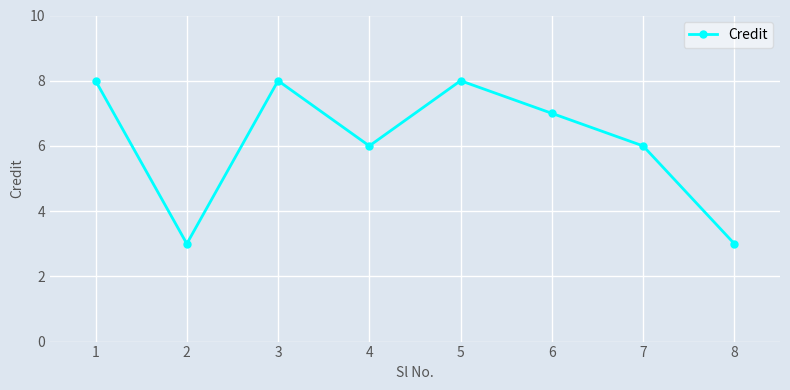

Reading right to left, transcribe all the data shown in this chart.

3	6	7	8	6	8	3	8